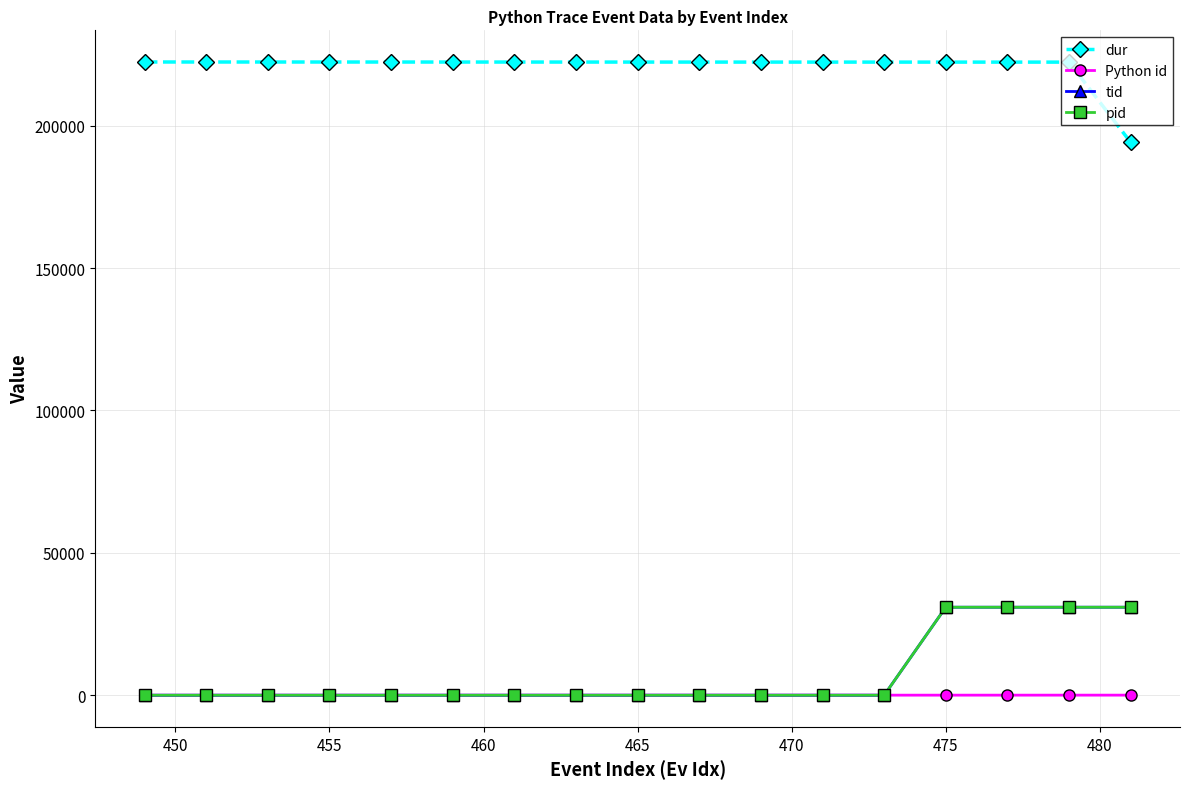

What is the greatest value displayed?

222365.9